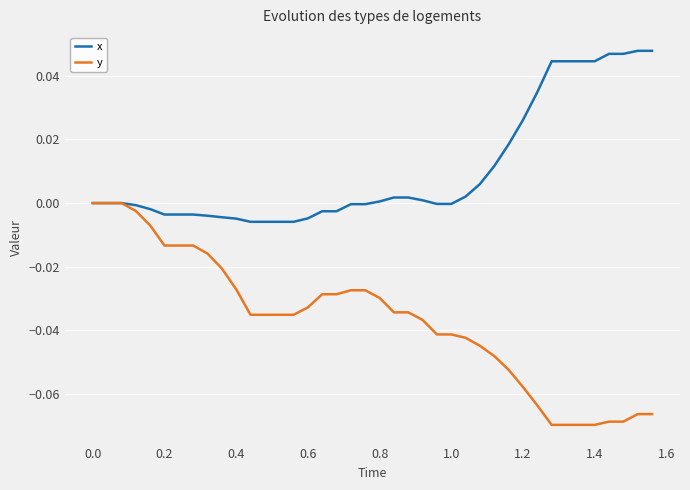

Rank the series by their maximum value, from highest to lowest.

x, y